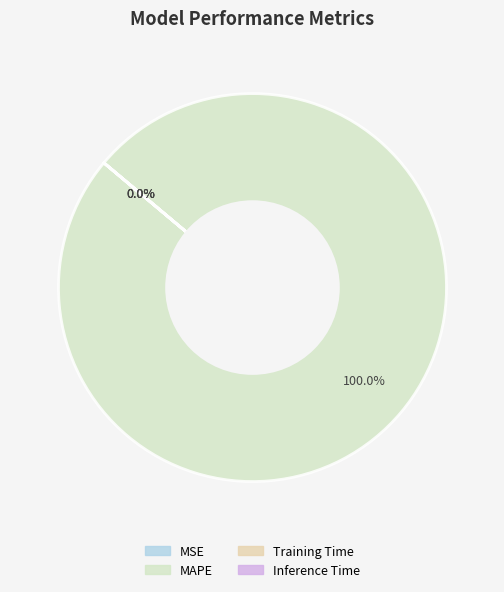

To the nearest percent, what is the difference between the largest and smallest slice percentages?

100%